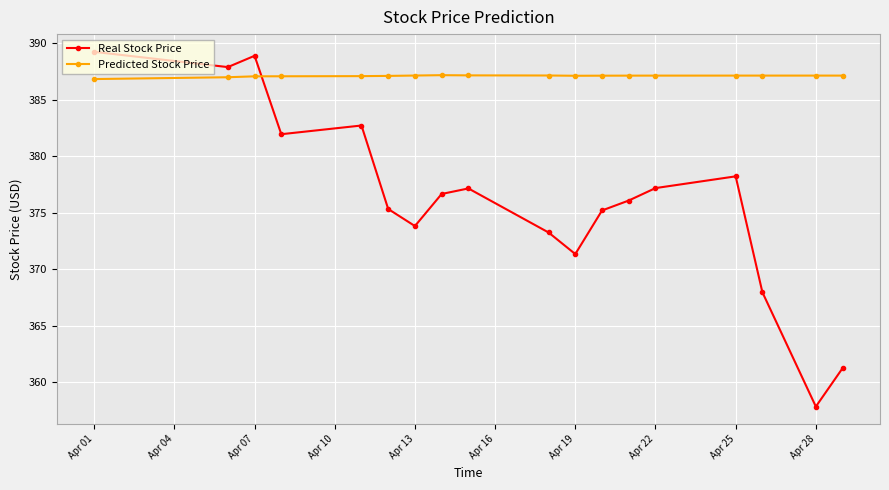

What is the value of the Predicted Stock Price point at the 14th from the left?

387.1